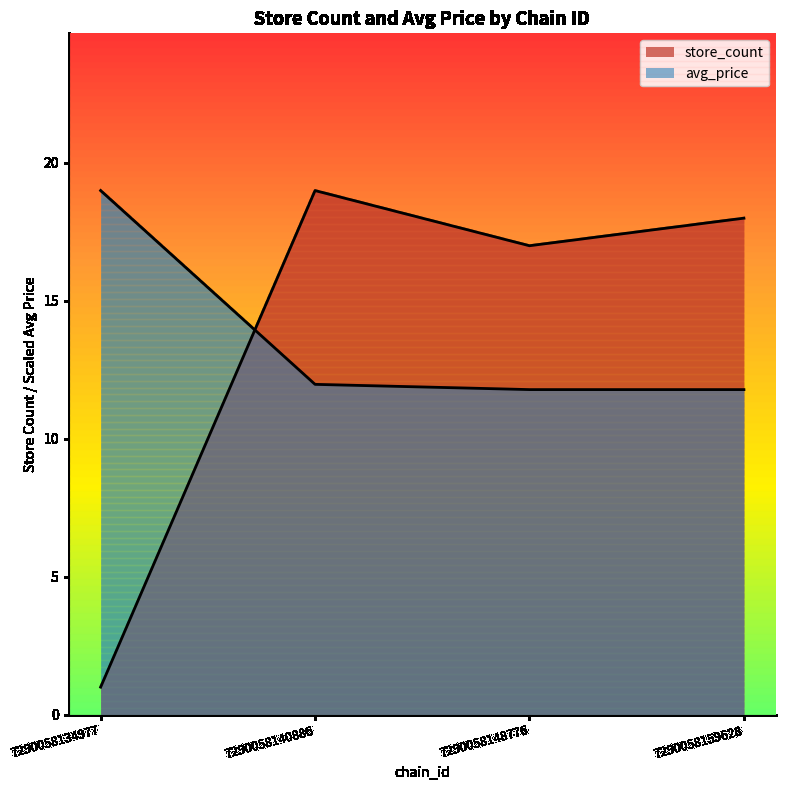

List the series in order of their peak value, lowest first.

avg_price, store_count